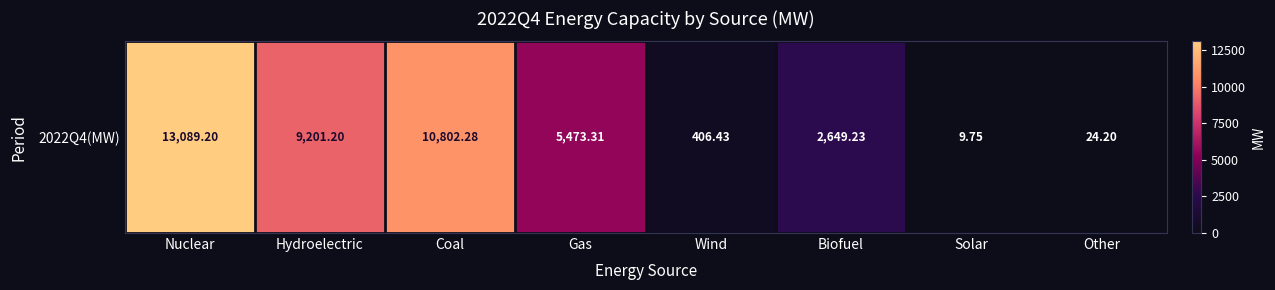

What is the difference between the values at Gas and Coal?

5329.0